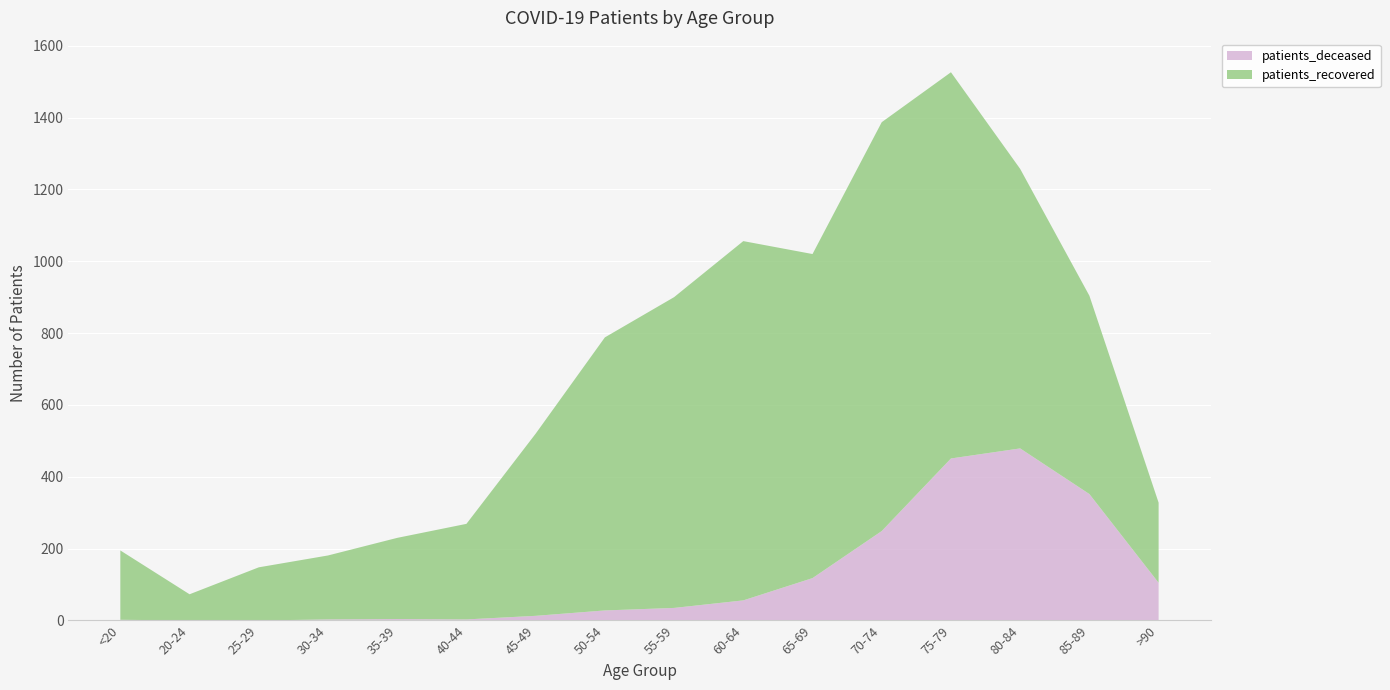

Reading left to right, what are all the values shown in this chart?

patients_deceased: <20=2	20-24=0	25-29=0	30-34=3	35-39=4	40-44=3	45-49=13	50-54=28	55-59=35	60-64=56	65-69=118	70-74=249	75-79=451	80-84=479	85-89=352	>90=105
patients_recovered: <20=193	20-24=73	25-29=148	30-34=178	35-39=226	40-44=266	45-49=507	50-54=760	55-59=865	60-64=1000	65-69=902	70-74=1138	75-79=1075	80-84=778	85-89=552	>90=223